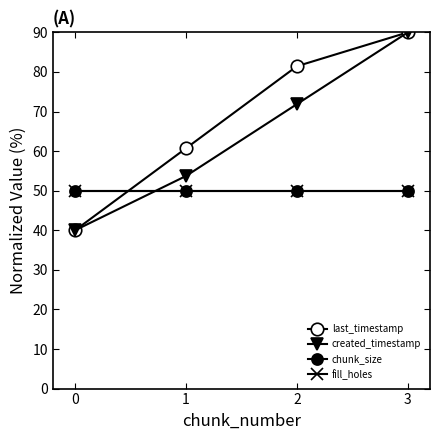

At how many categories does at least one series exceed 43?

4